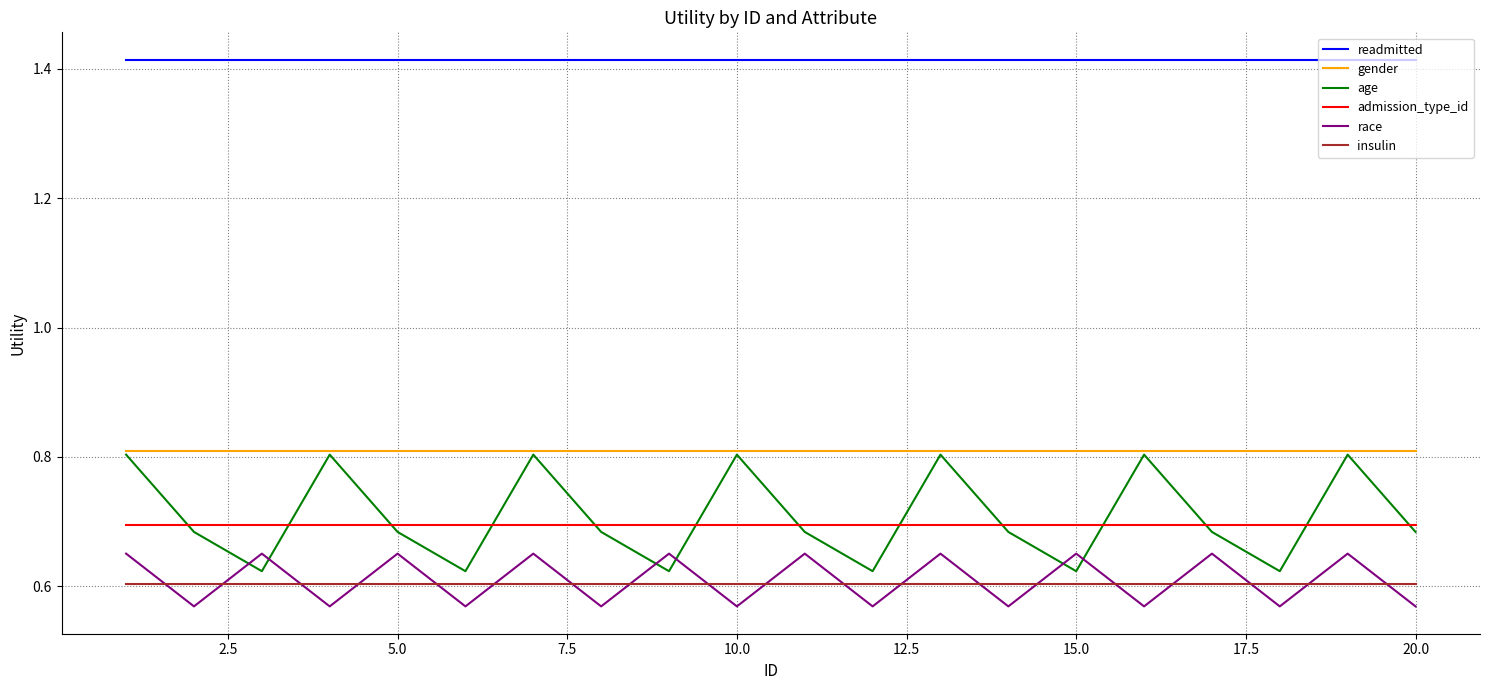

Which series has the largest range (max minus min)?

age